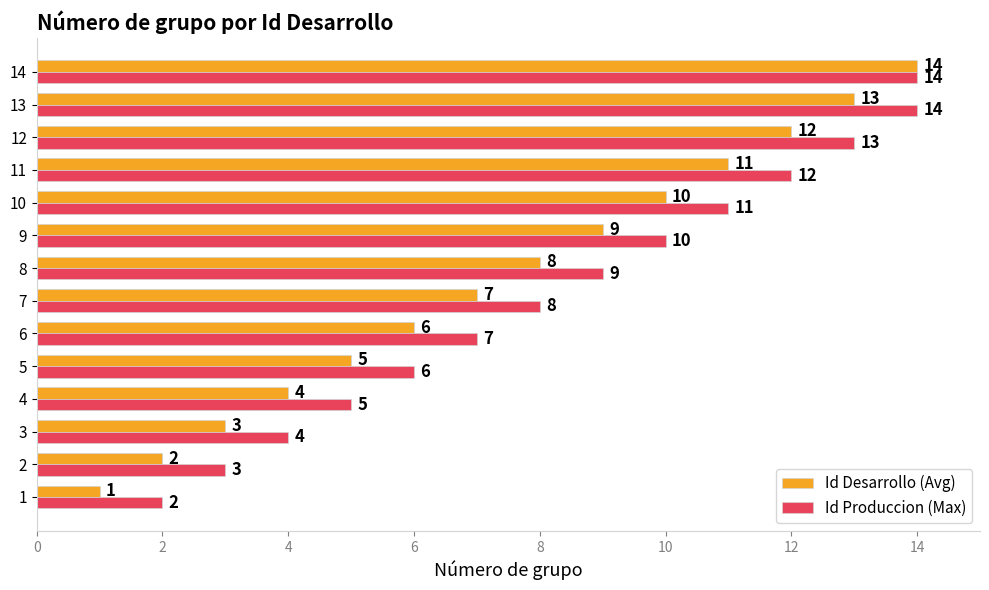

True or false: Id Desarrollo (Avg) has a value of 6 at 4.

False